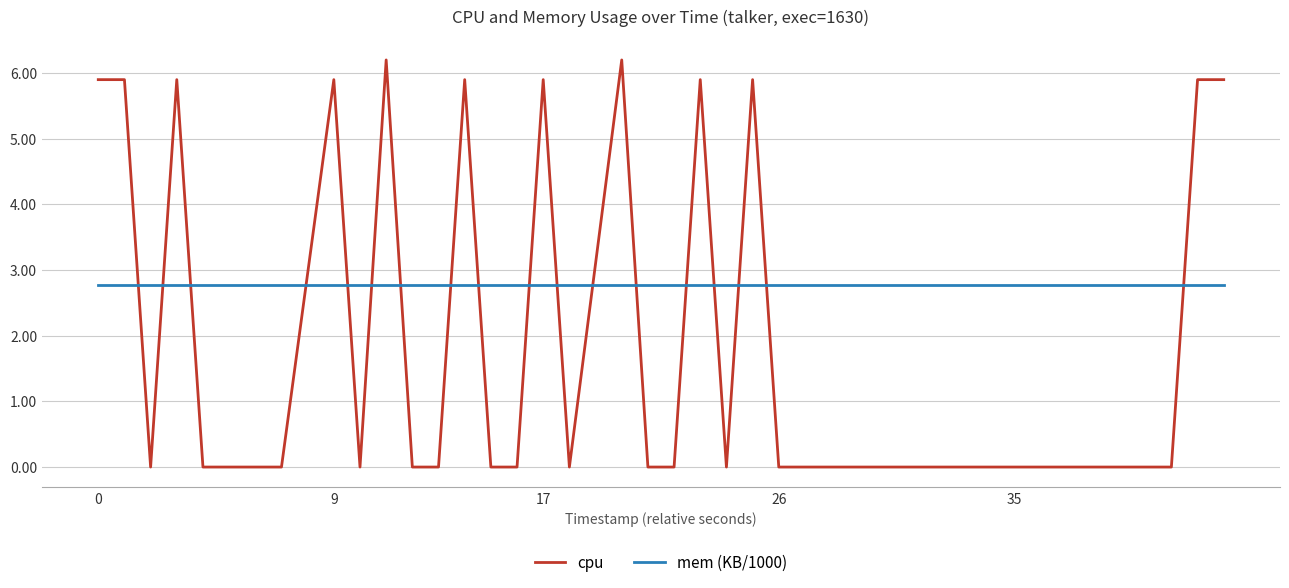

At how many categories does at least one series exceed 1?

40